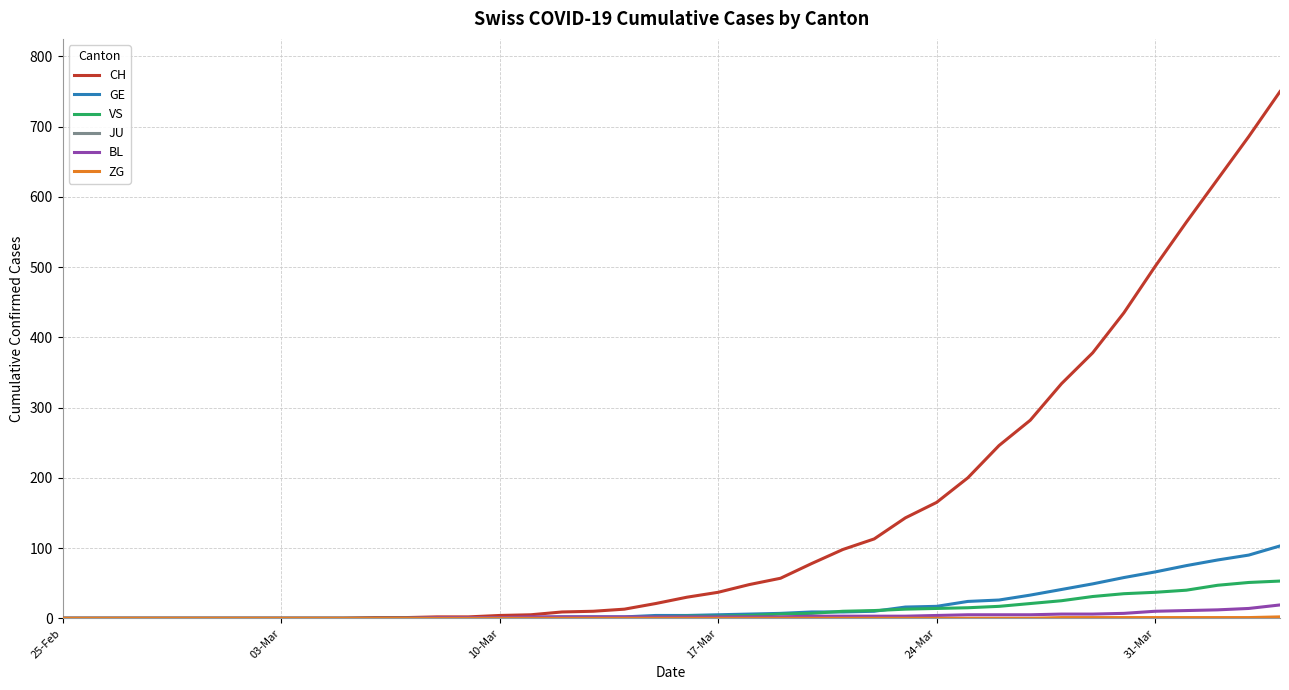

Which series has the widest spread of values?

CH